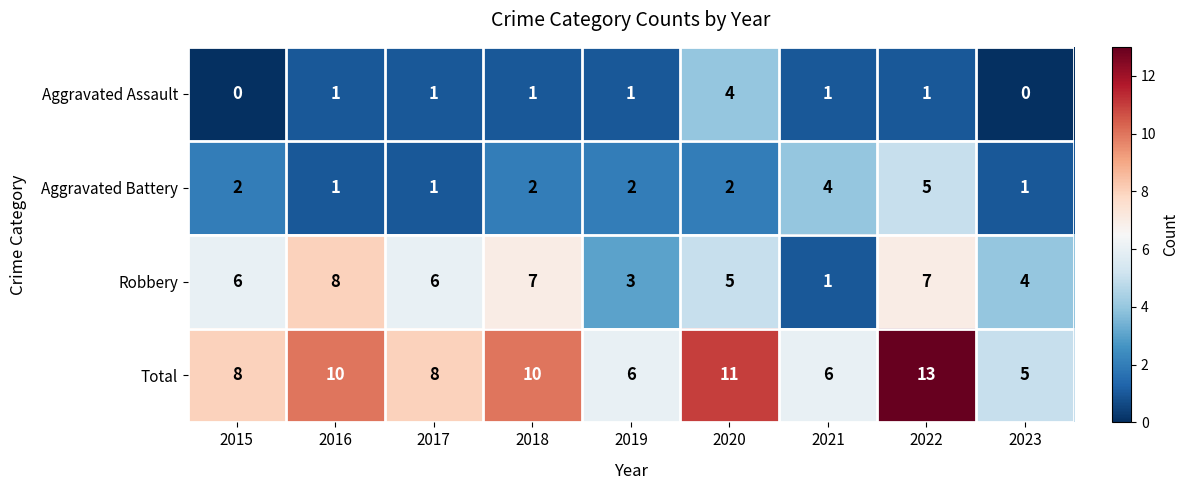

The value of Total at 2017 is 8. True or false?

True